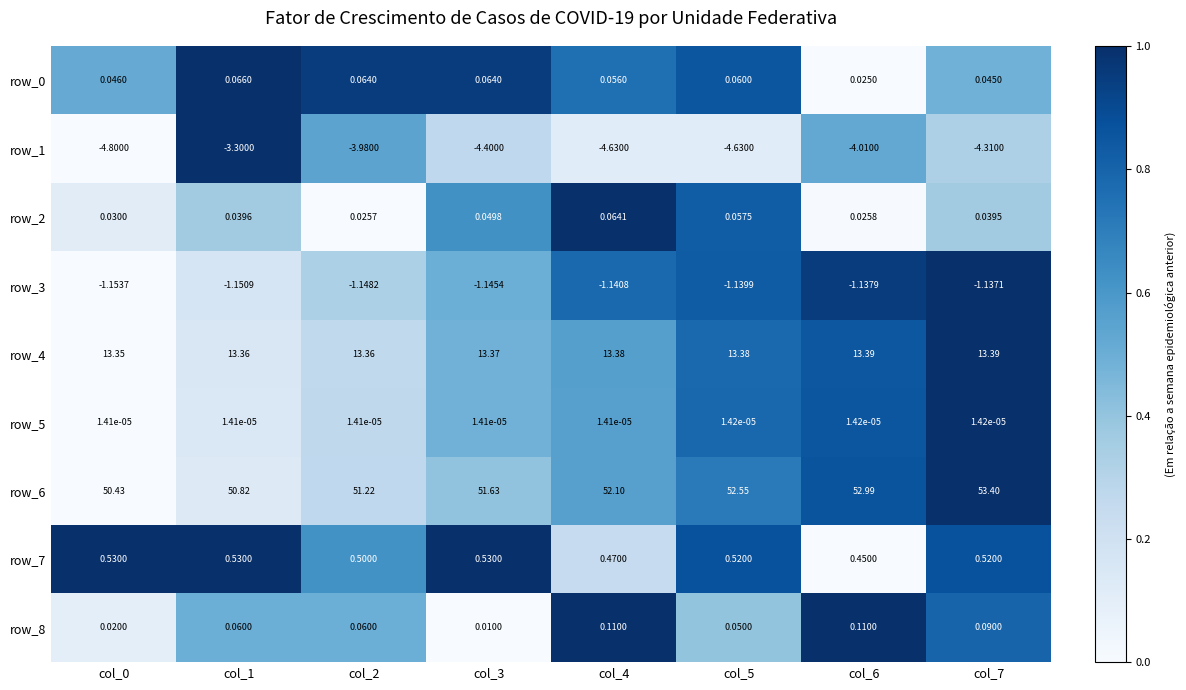

Is the value of row_8 at col_6 greater than the value of row_2 at col_4?

Yes